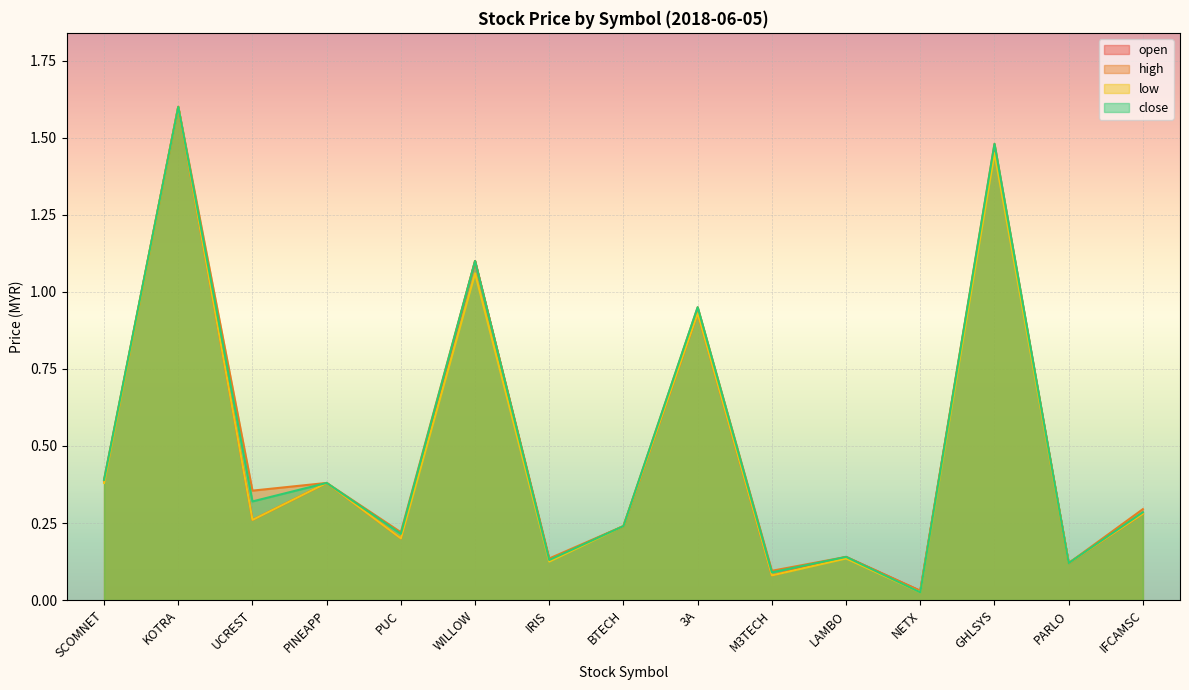

How many distinct data groups are displayed?

4